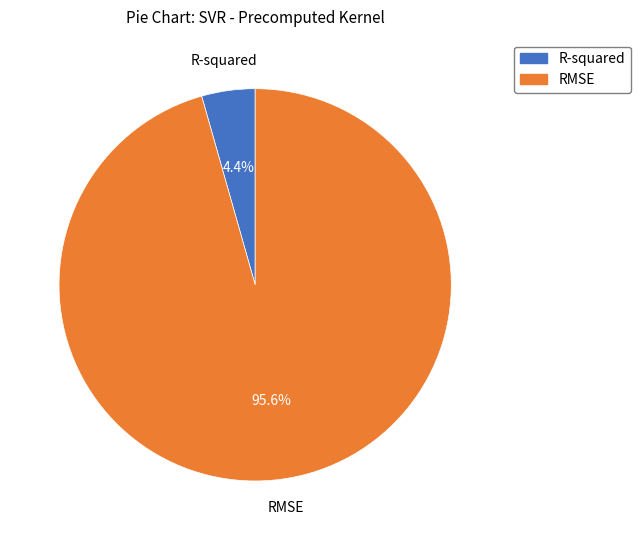

What percentage is NOT represented by RMSE?

4.4%